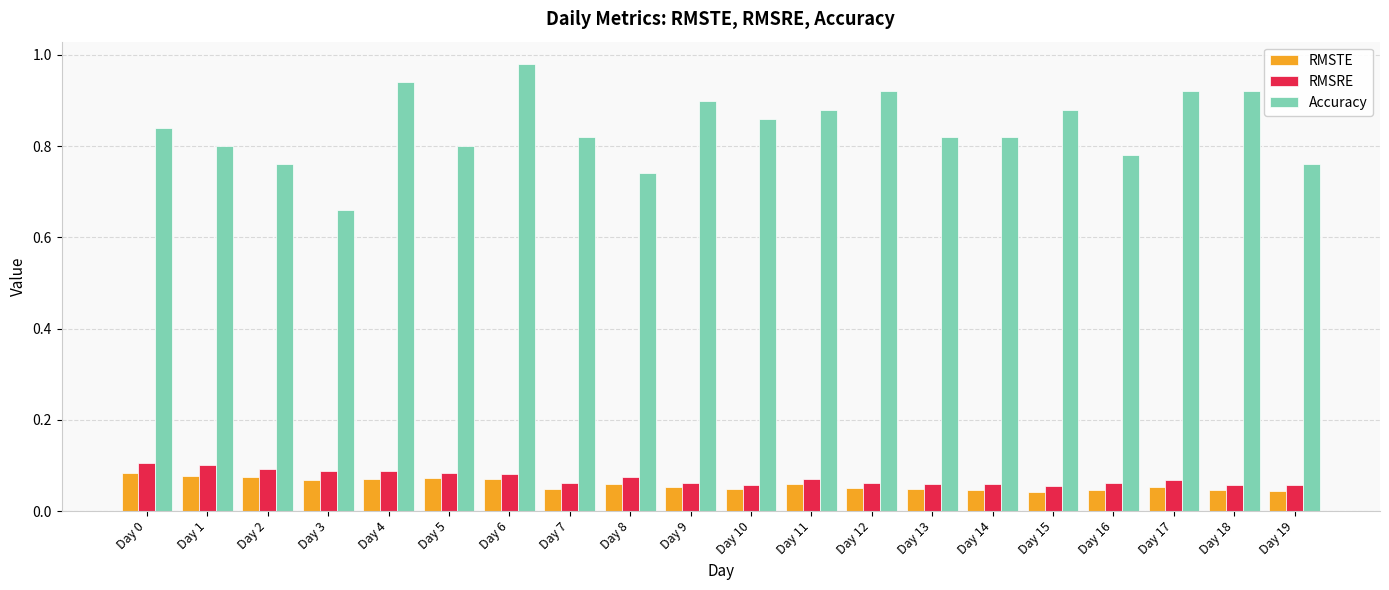

Does the chart contain stacked bars?

No